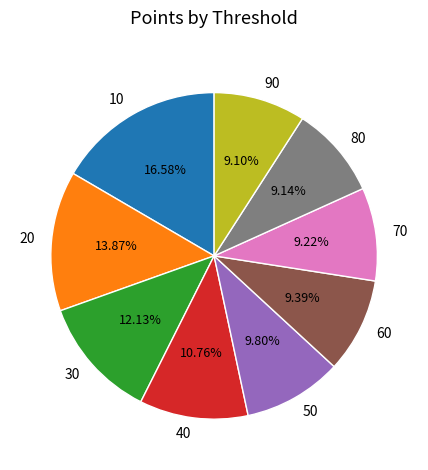

Is the sum of 60 and 40 greater than half?

No